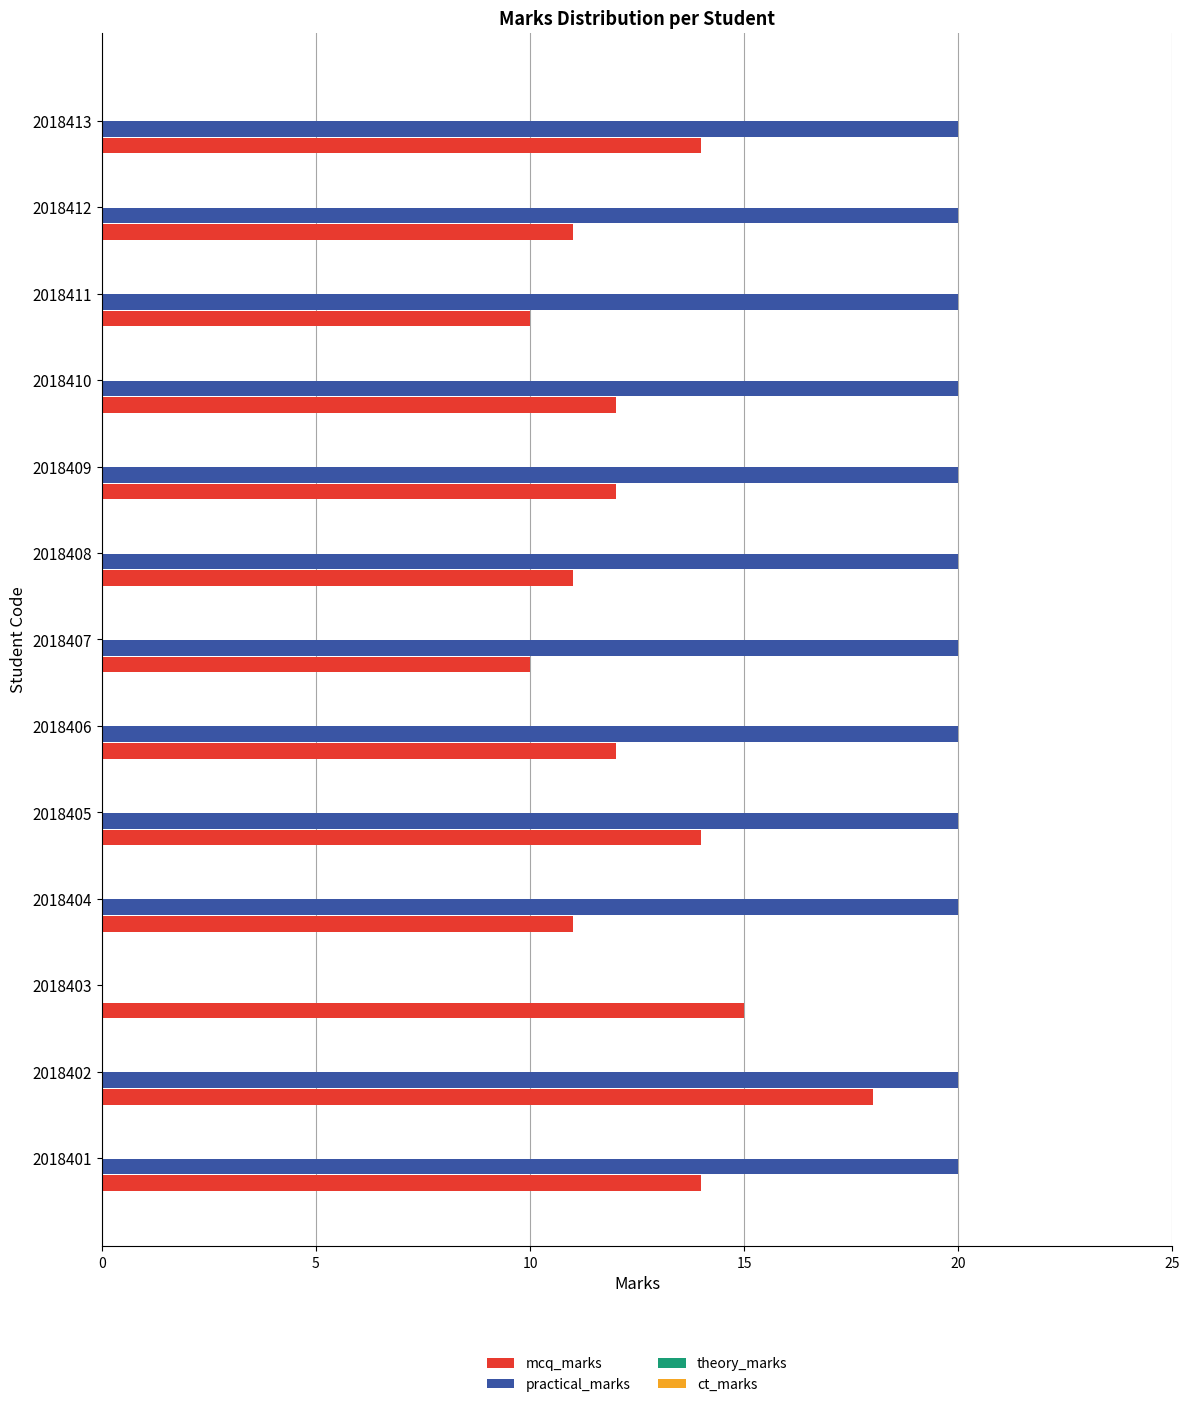

What is the sum of the mcq_marks values at 2018409 and 2018412?

23